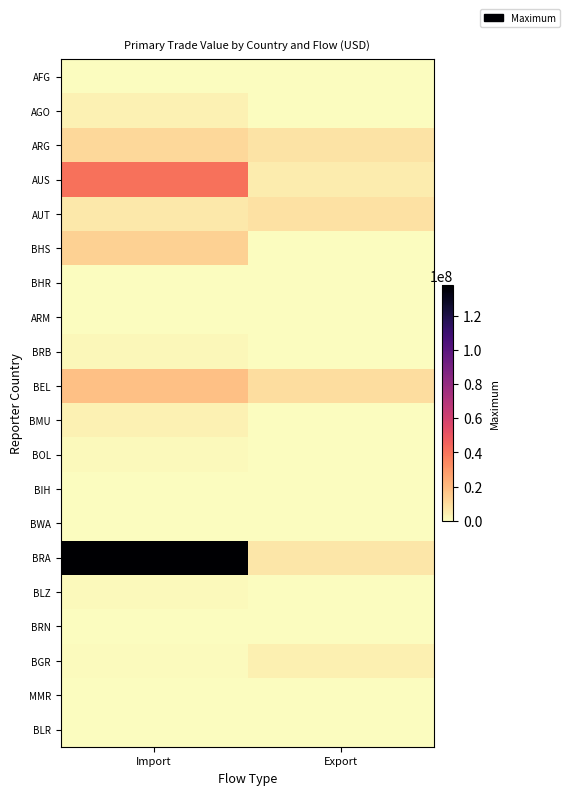

Rank the series at Import from lowest to highest value.

BWA, MMR, AFG, ARM, BRN, BLR, BIH, BHR, BGR, BOL, BLZ, BRB, AGO, BMU, AUT, ARG, BHS, BEL, AUS, BRA